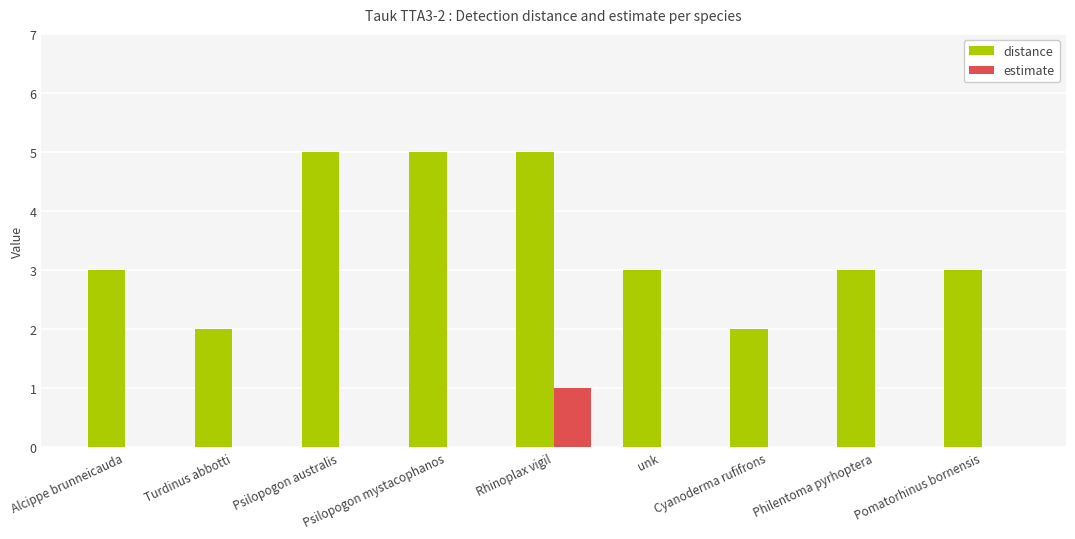

Which series has the largest total across all categories?

distance